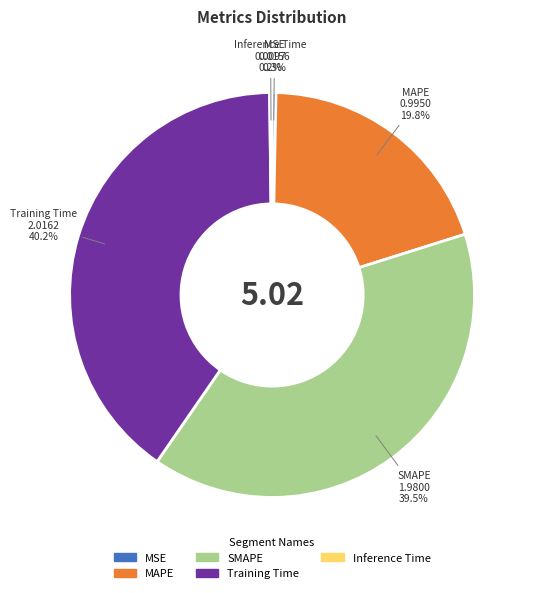

Combined, what portion of the pie is SMAPE and MAPE?

59.3%